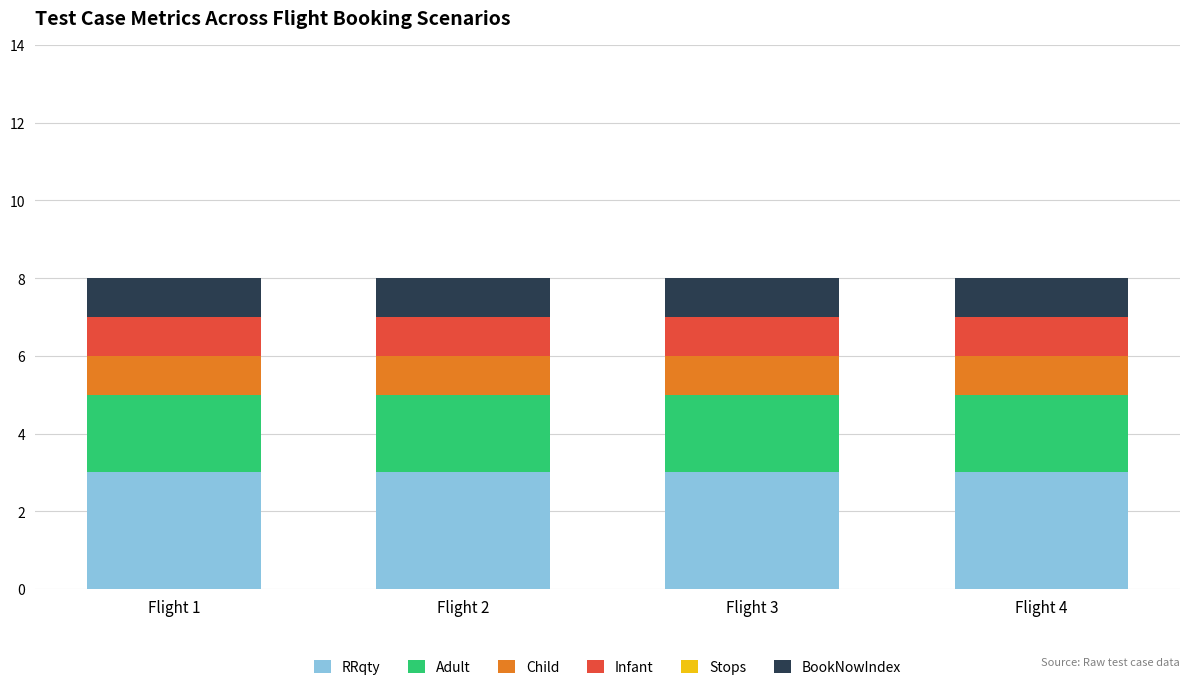

What is the total value across all series at Flight 4?

8